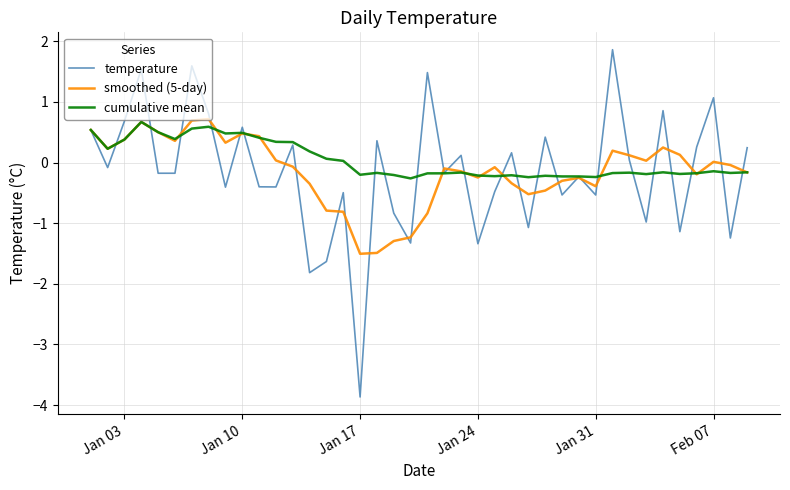

What is the minimum value for smoothed (5-day)?

-1.5